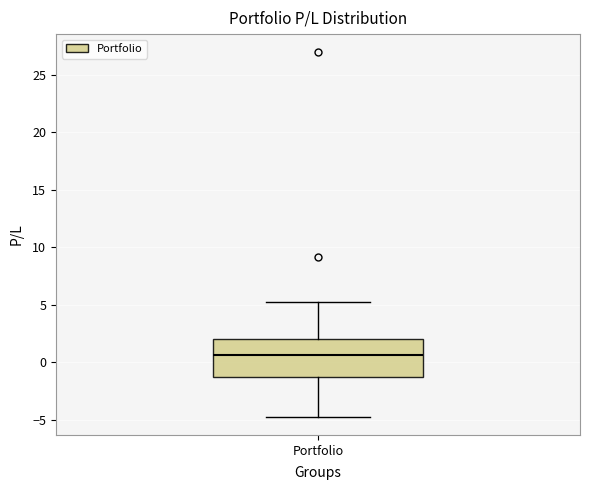

Read this box plot against the y-axis: the position of the median line, the range covered by the box, and the ends of both whiskers. The values are not printed on the chart, so give them approximately, as read against the axis.

median 0.5, box -1.5 to 2.0, whiskers -4.5 to 5.0